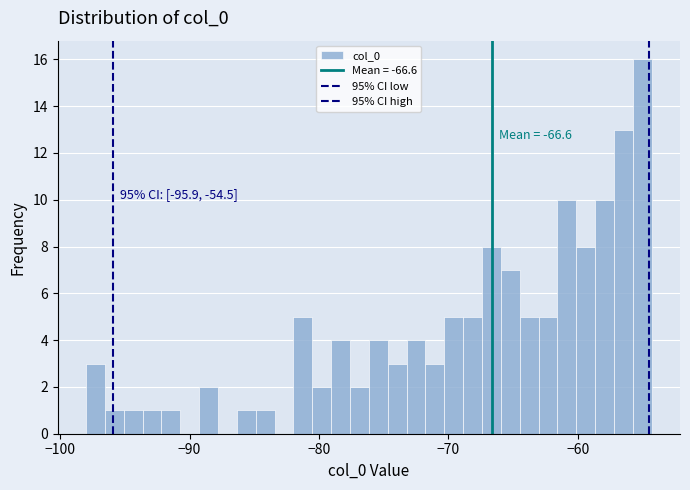

Around what value on the x-axis is the tallest bar? Give the approximate position of its centre, as read against the axis.

-55